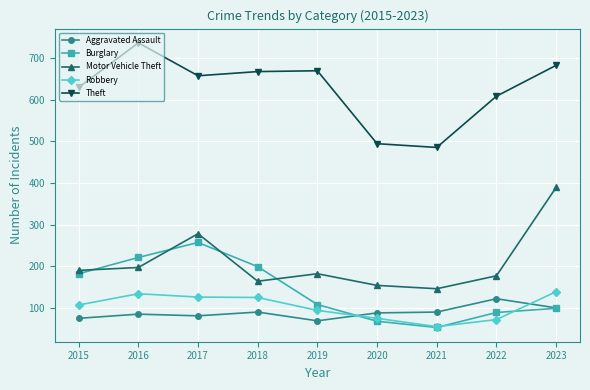

Is the value of Theft at 2019 greater than the value of Robbery at 2020?

Yes